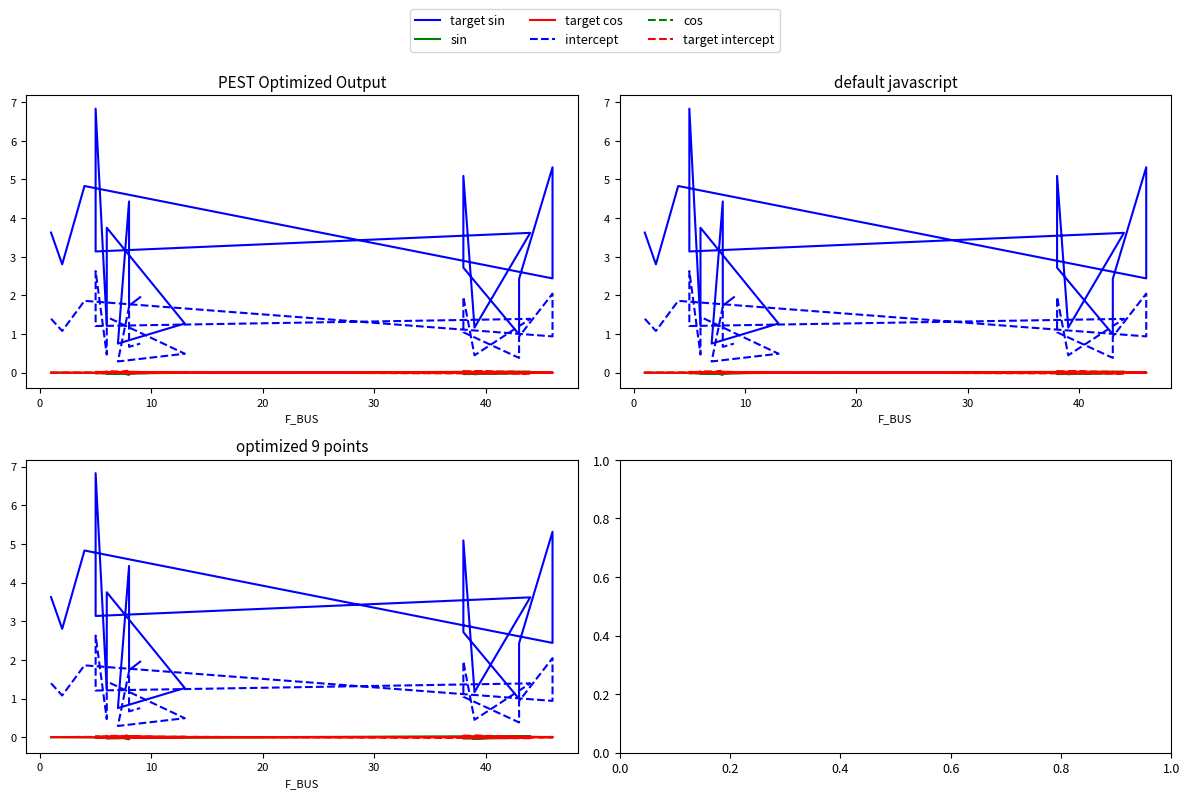

What is the sum of all target sin values?

60.1